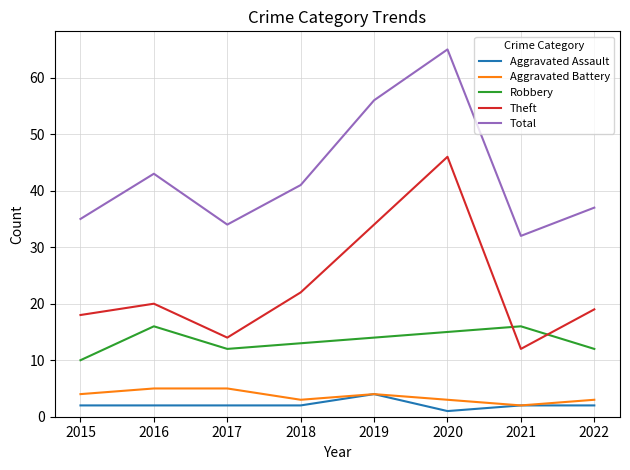

Rank the series at 2016 from lowest to highest value.

Aggravated Assault, Aggravated Battery, Robbery, Theft, Total